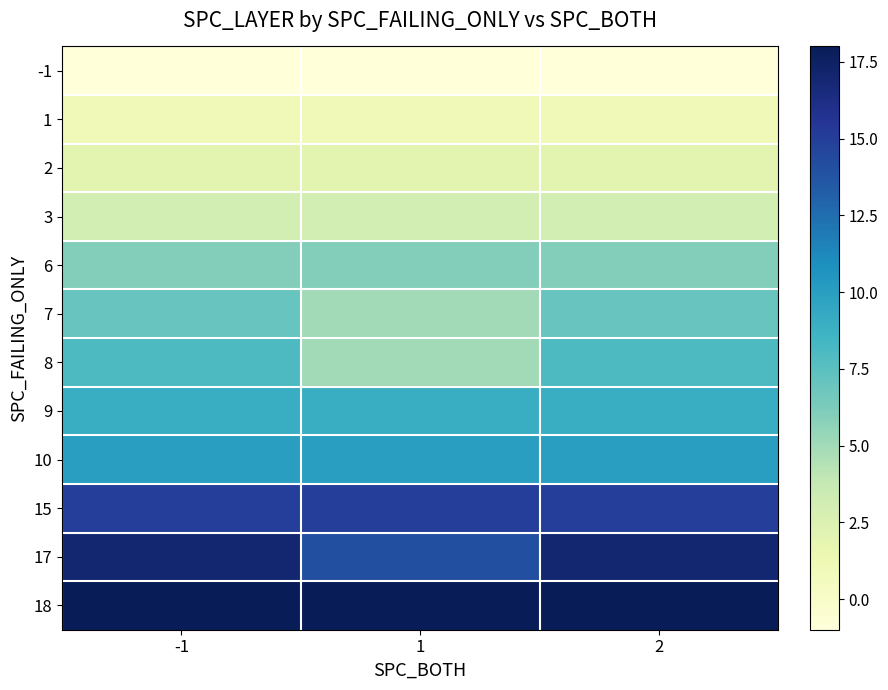

Reading left to right, list all the values displayed in this chart.

-1: -1=-1	1=-1	2=-1
1: -1=1	1=1	2=1
2: -1=2	1=2	2=2
3: -1=3	1=3	2=3
6: -1=6	1=6	2=6
7: -1=7	1=5	2=7
8: -1=8	1=5	2=8
9: -1=9	1=9	2=9
10: -1=10	1=10	2=10
15: -1=15	1=15	2=15
17: -1=17	1=14	2=17
18: -1=18	1=18	2=18